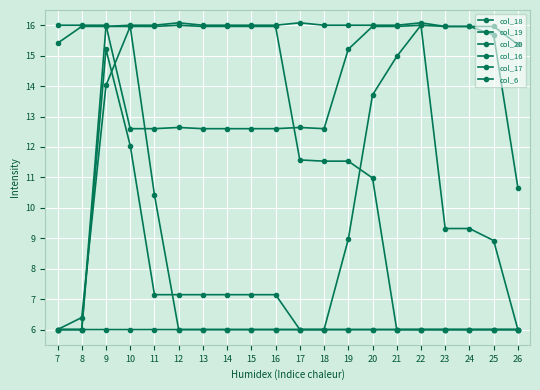

How many lines are shown in the chart?

6